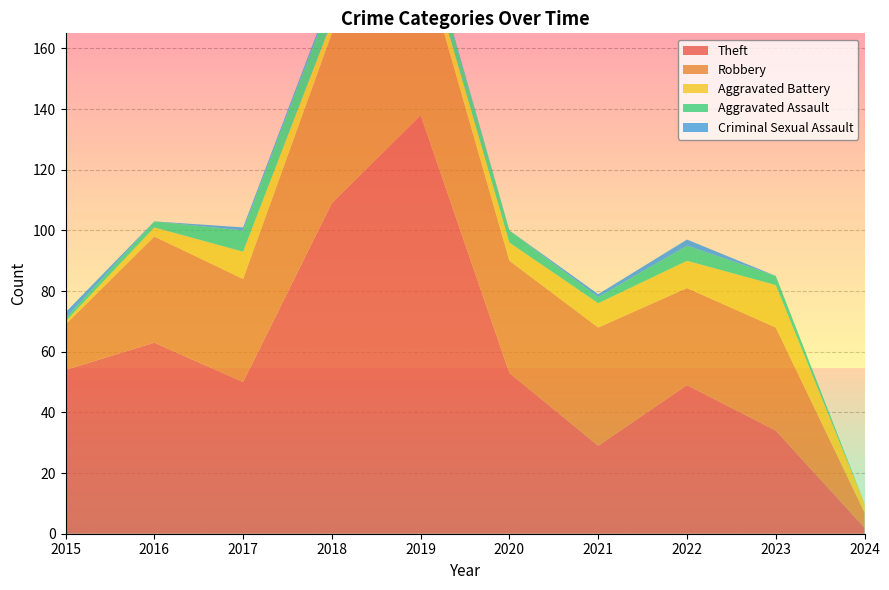

Reading left to right, list all the values displayed in this chart.

Theft: 54	63	50	109	138	53	29	49	34	2
Robbery: 15	35	34	56	54	37	39	32	34	5
Aggravated Battery: 1	3	9	4	5	6	8	9	14	3
Aggravated Assault: 1	2	7	8	5	4	2	5	3	0
Criminal Sexual Assault: 2	0	1	1	1	0	1	2	0	0